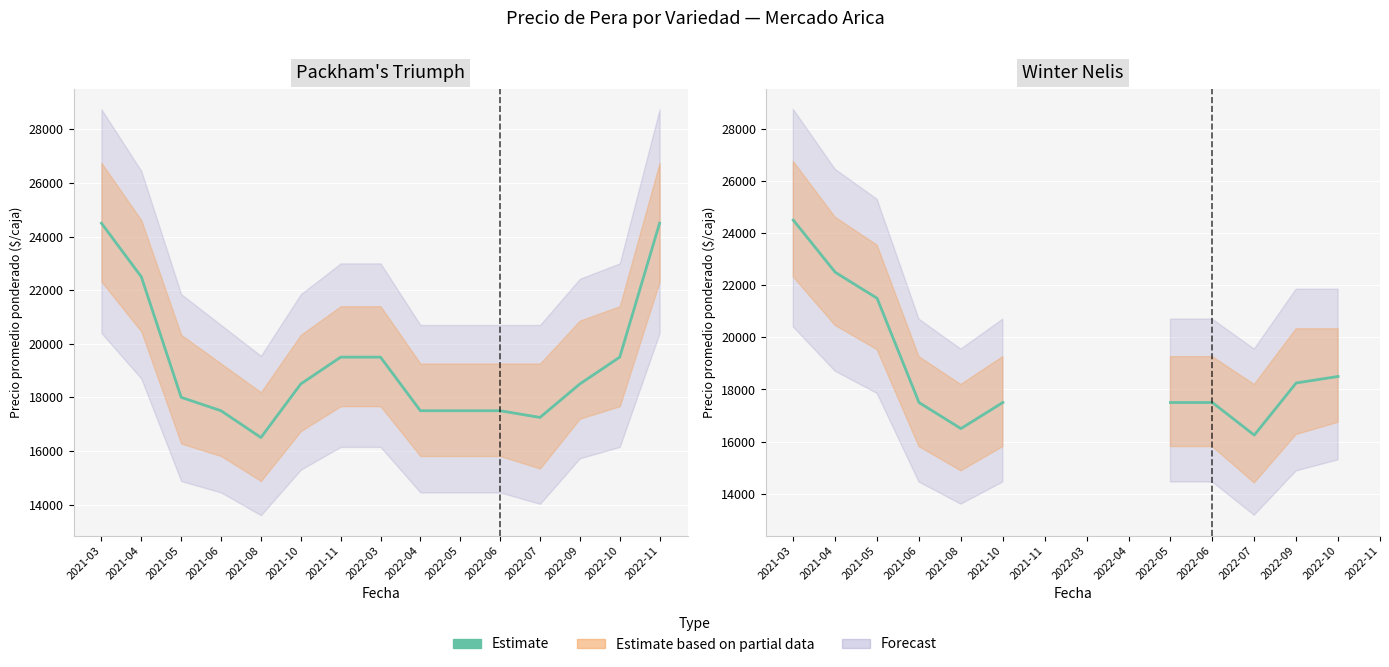

Where is the data nearest to the value 20375?

2021-05